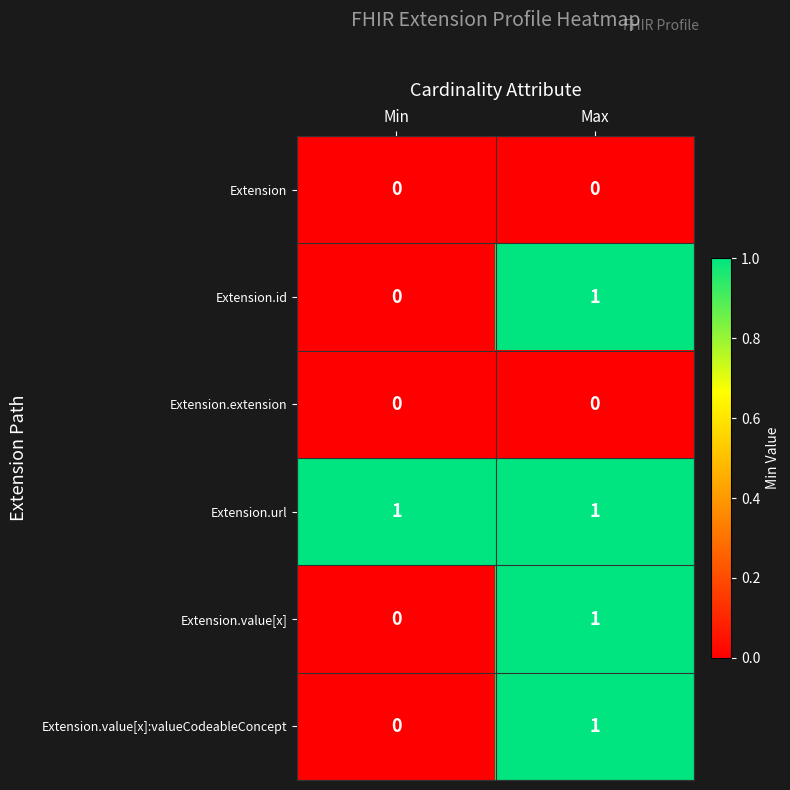

The value of Extension.id at Min is 0. True or false?

True